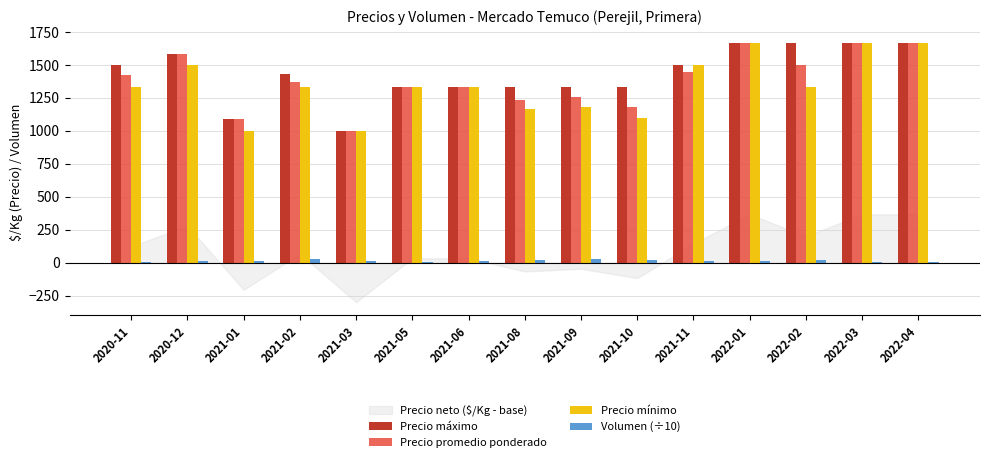

How many series are shown in this chart?

4